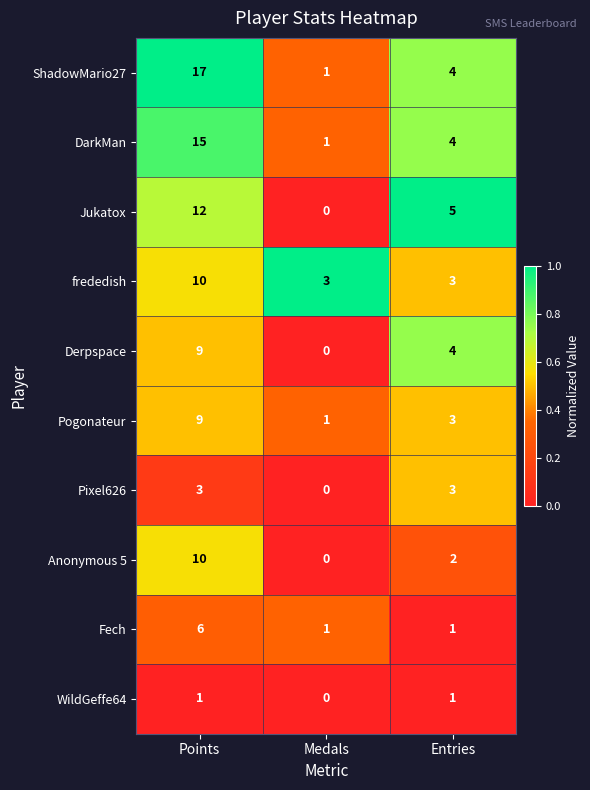

Rank the categories by Pogonateur value from highest to lowest.

Points, Entries, Medals